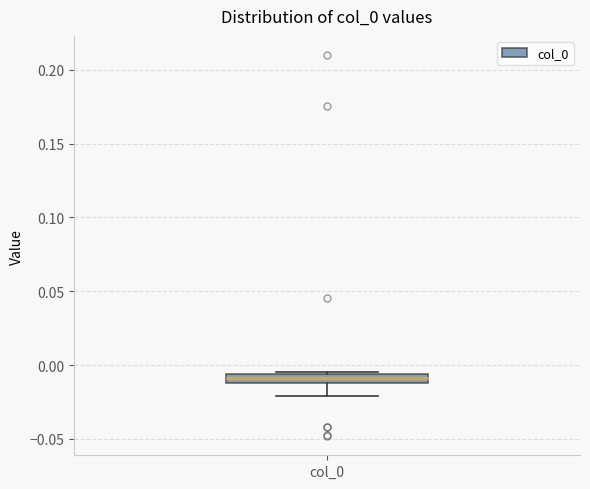

Where is the upper edge of the box for col_0 on the y-axis? The values are not printed on the chart, so give them approximately, as read against the axis.

-0.005